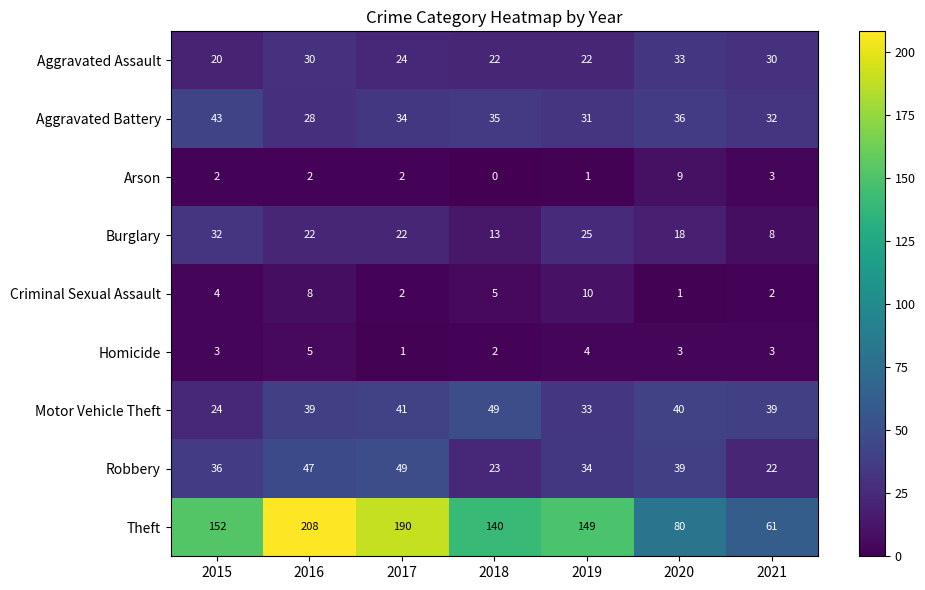

The value of Arson at 2015 is 3. True or false?

False